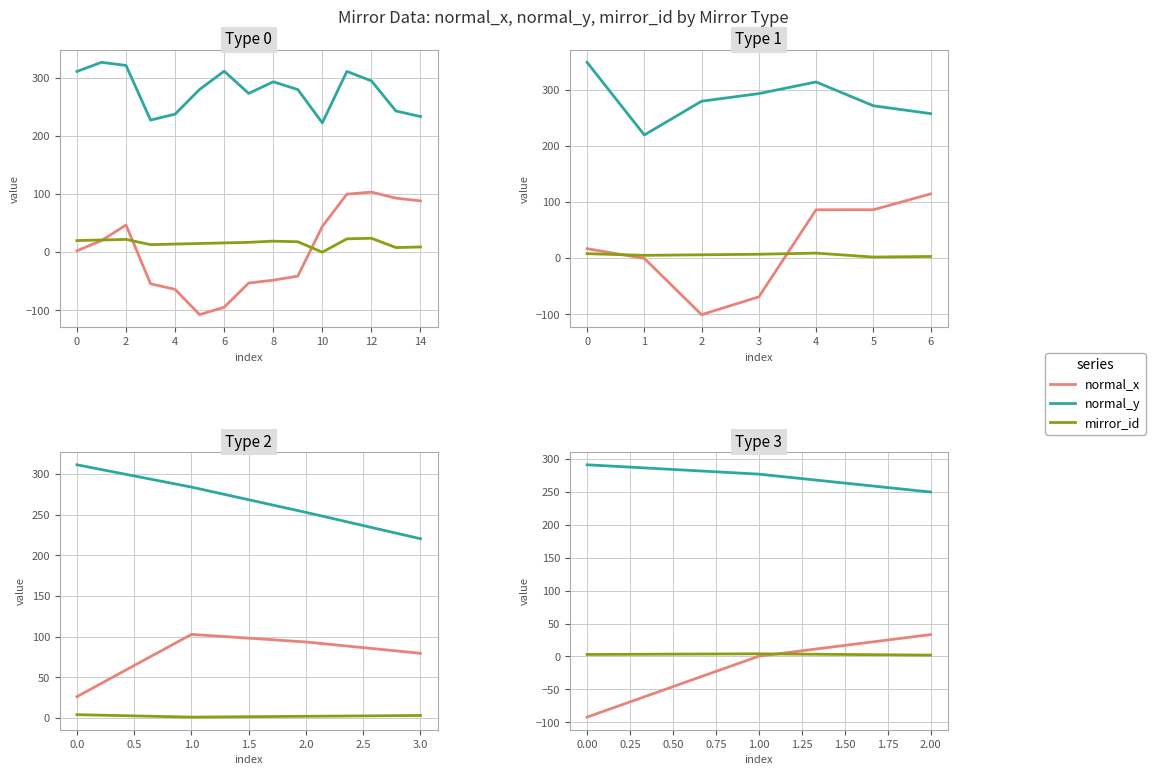

How many lines are shown in the chart?

3